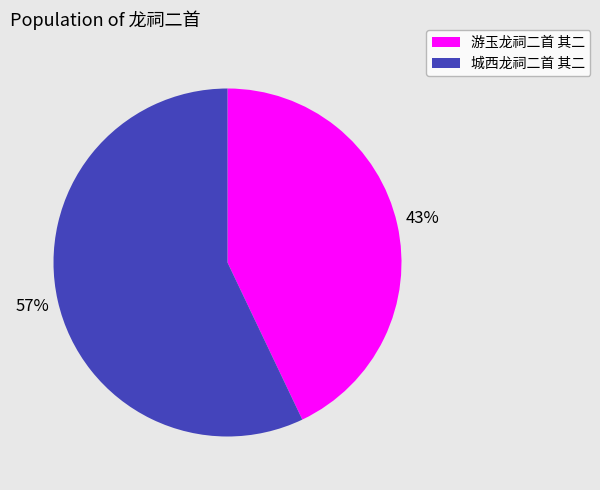

To the nearest percent, what percentage of the pie is 城西龙祠二首 其二?

57%